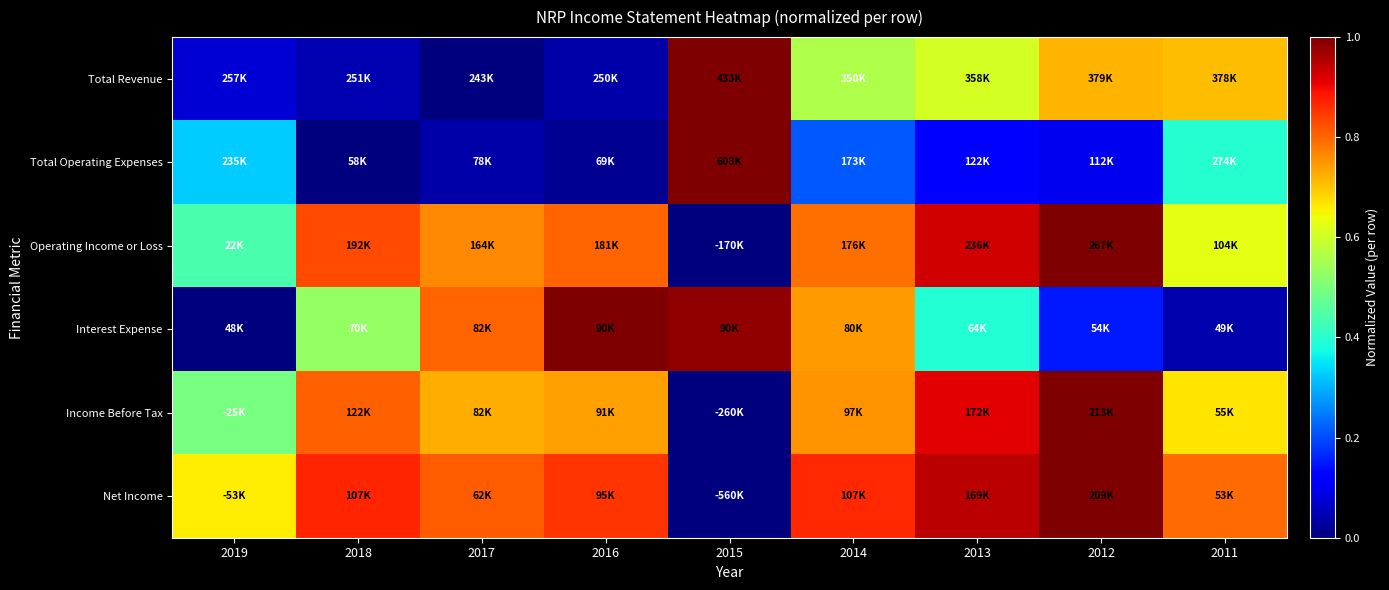

Count the number of data series in this chart.

6